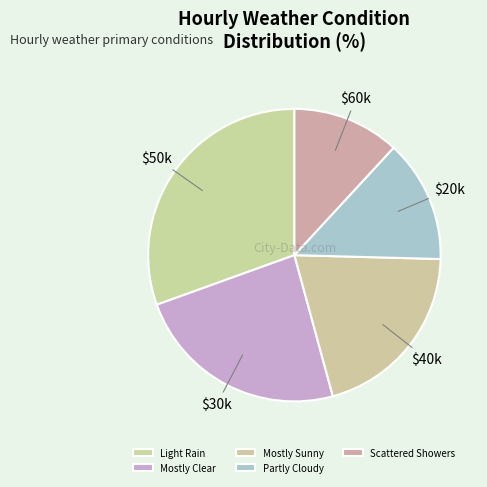

How many slices are in this pie chart?

5